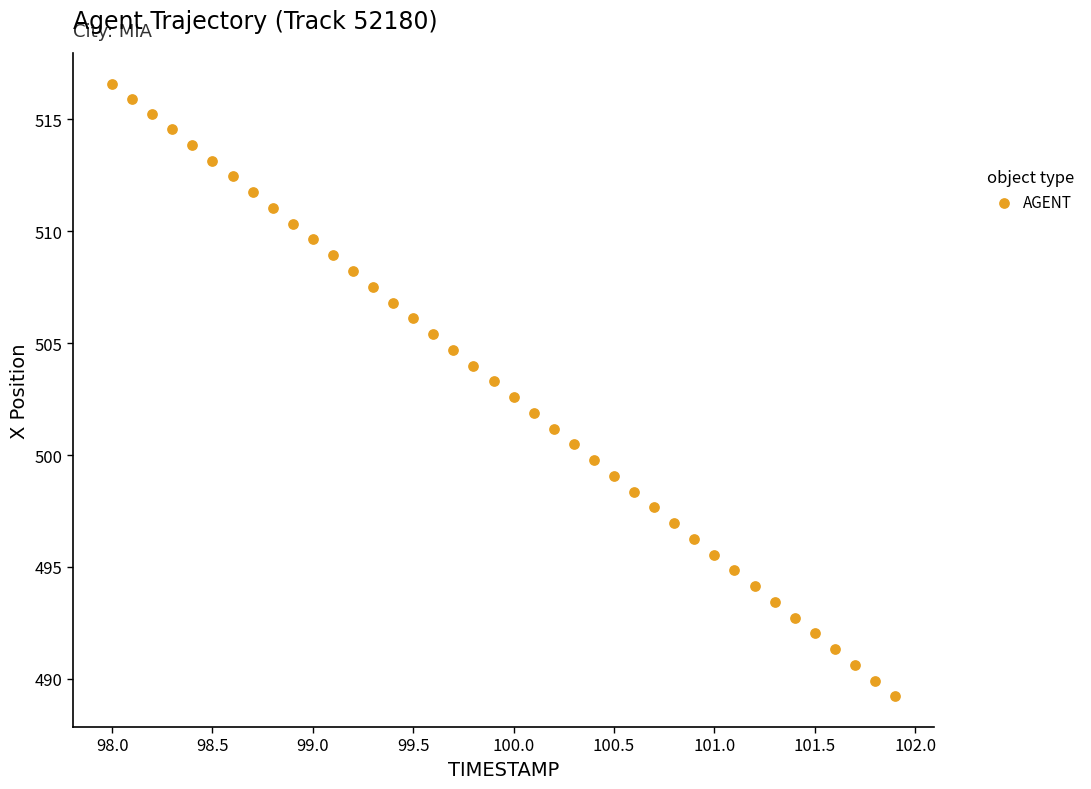

What is the range of Y values (max minus min)?

27.4